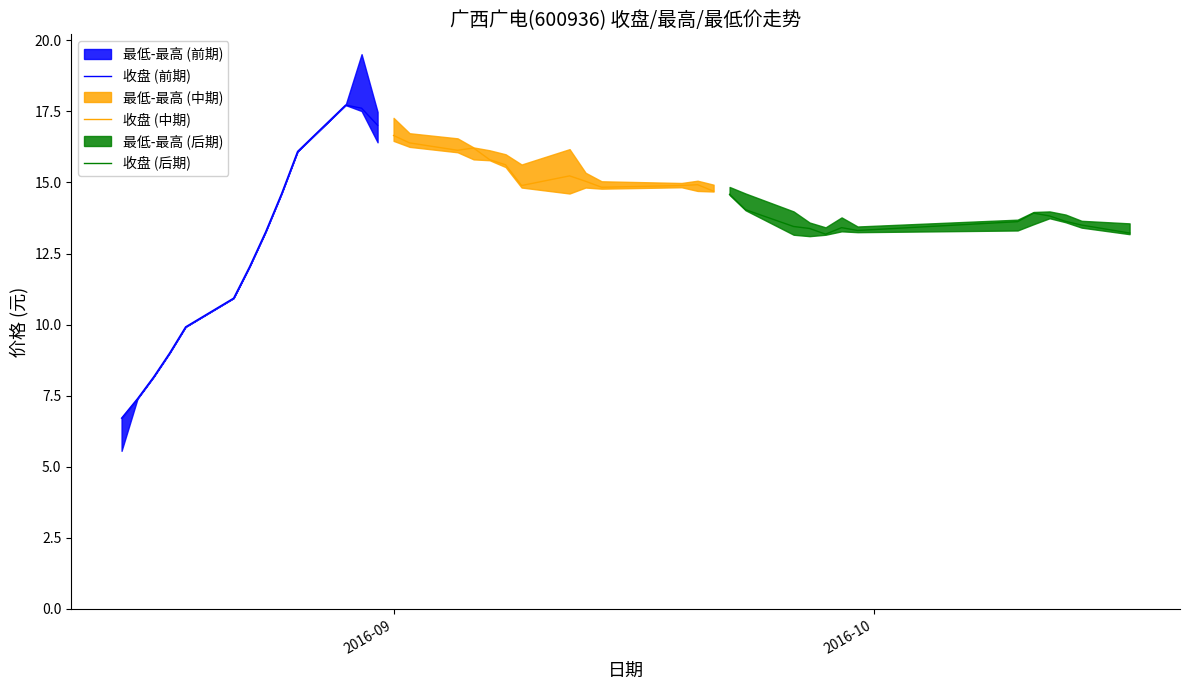

What is the minimum value for 收盘 (前期)?

6.7